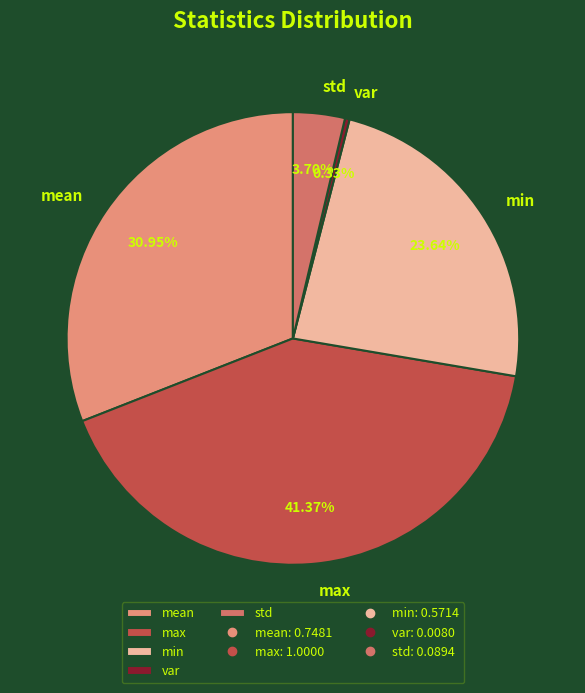

Count the number of slices in the pie.

5